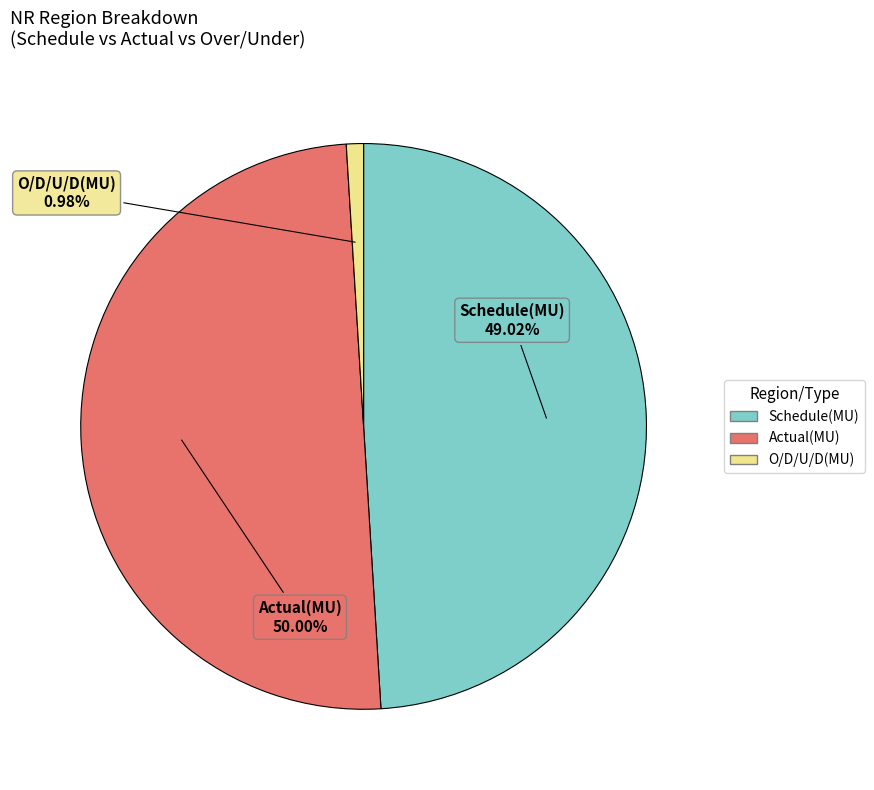

The Actual(MU) slice represents 50% of the pie. True or false?

True